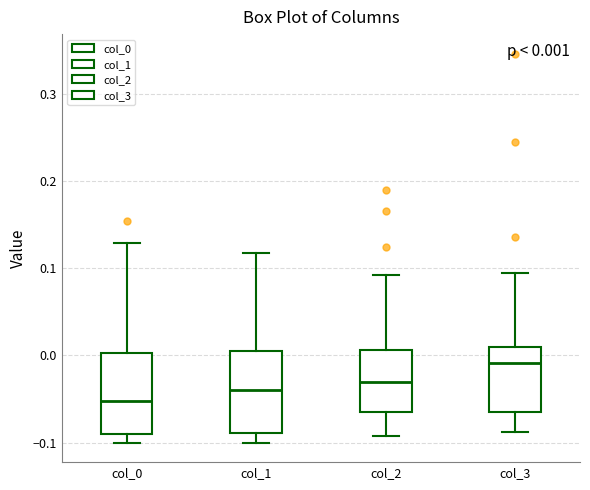

Which box has the highest median line?

col_3